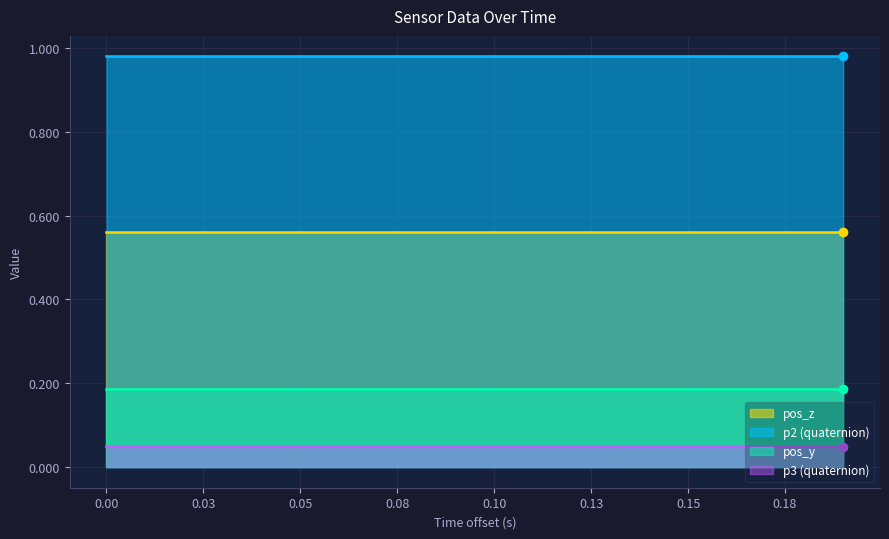

True or false: pos_y and p2 (quaternion) cross at least once.

False